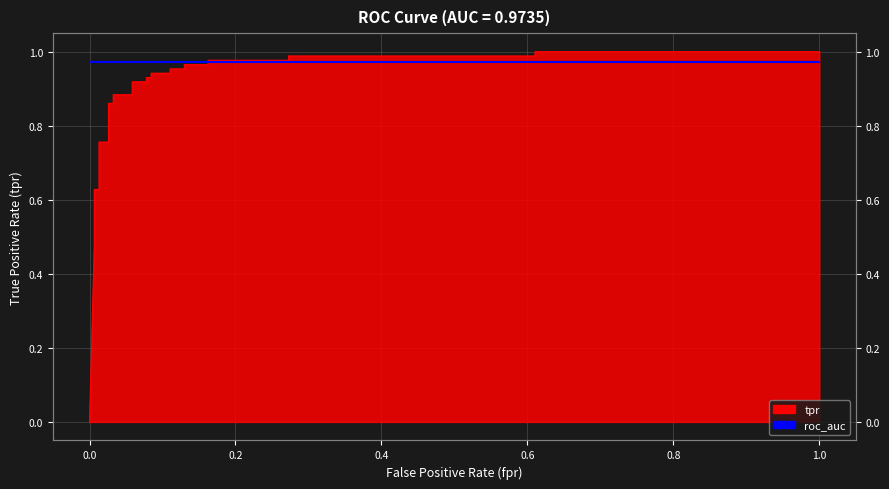

What is the value of the 13th point from the left?

0.9